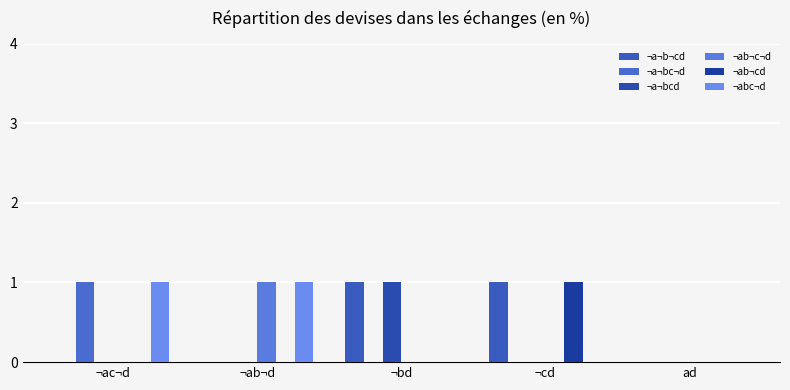

At ad, list the series in order from smallest to largest.

¬a¬b¬cd, ¬a¬bc¬d, ¬a¬bcd, ¬ab¬c¬d, ¬ab¬cd, ¬abc¬d